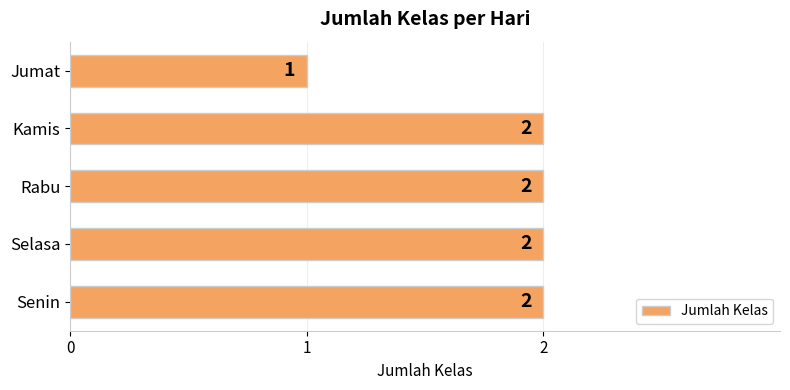

Reading top to bottom, extract all data points from this chart.

Jumat=1	Kamis=2	Rabu=2	Selasa=2	Senin=2